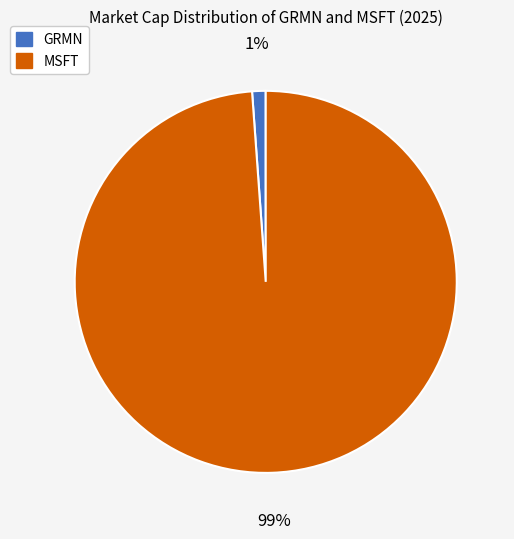

To the nearest percent, what is the average slice percentage?

50%